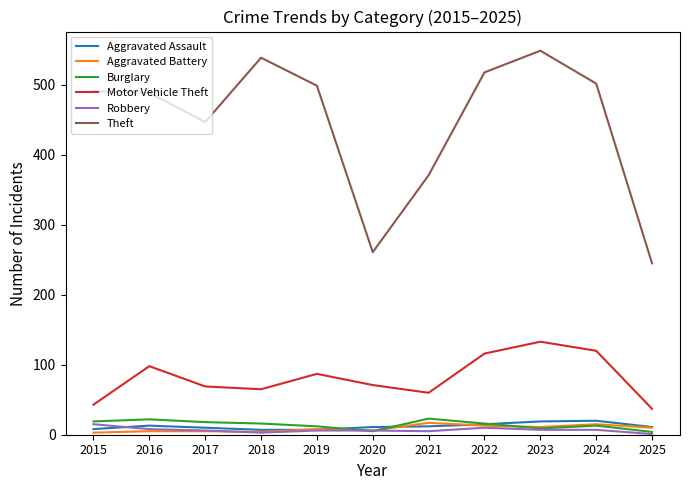

Which series has the largest total across all categories?

Theft